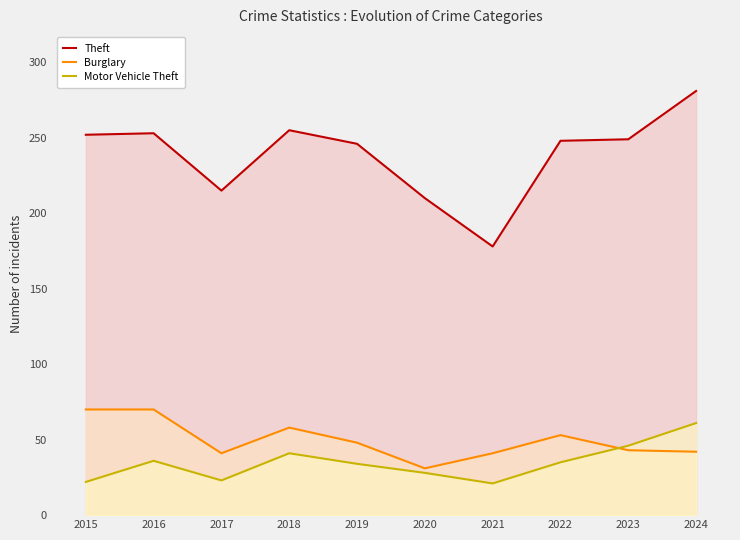

At which label does Burglary reach its peak?

2015